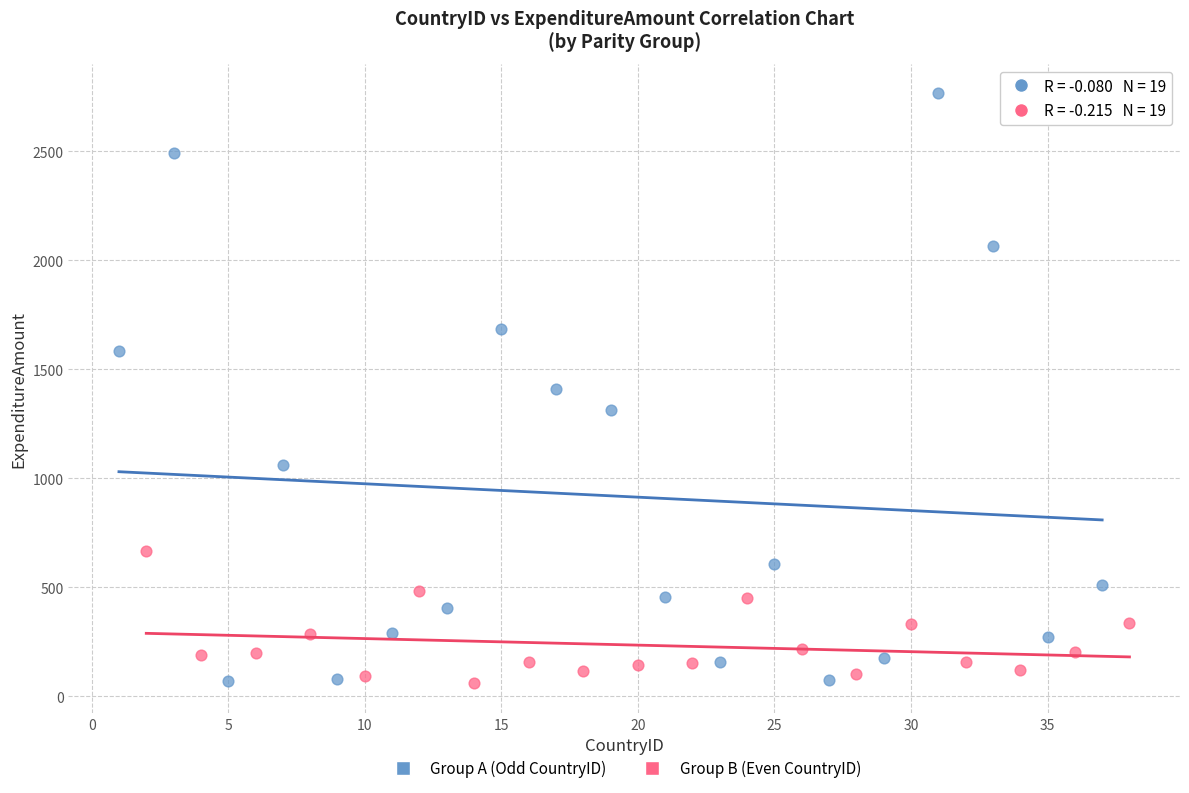

Which series reaches the maximum Y coordinate?

Group A (Odd CountryID)